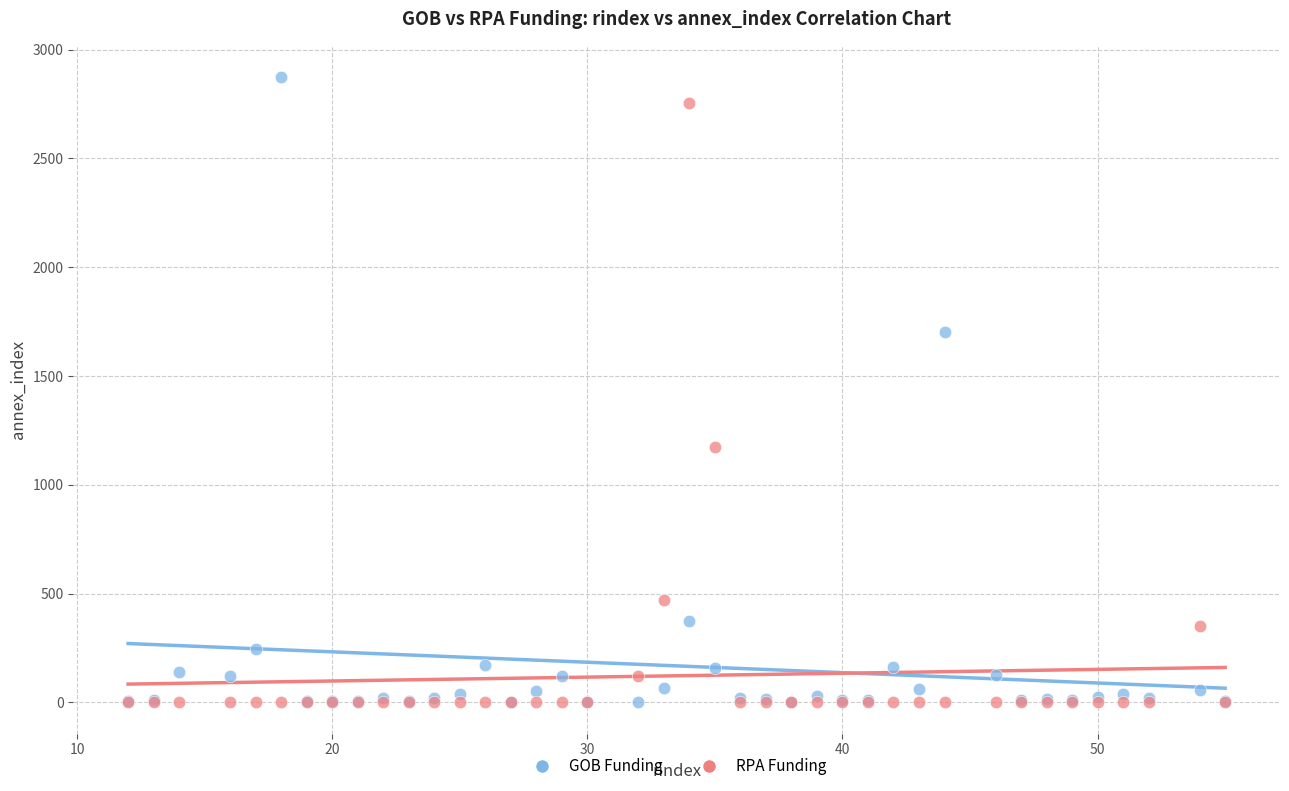

In the RPA Funding series, what Y value is closest to 1378?

1171.5